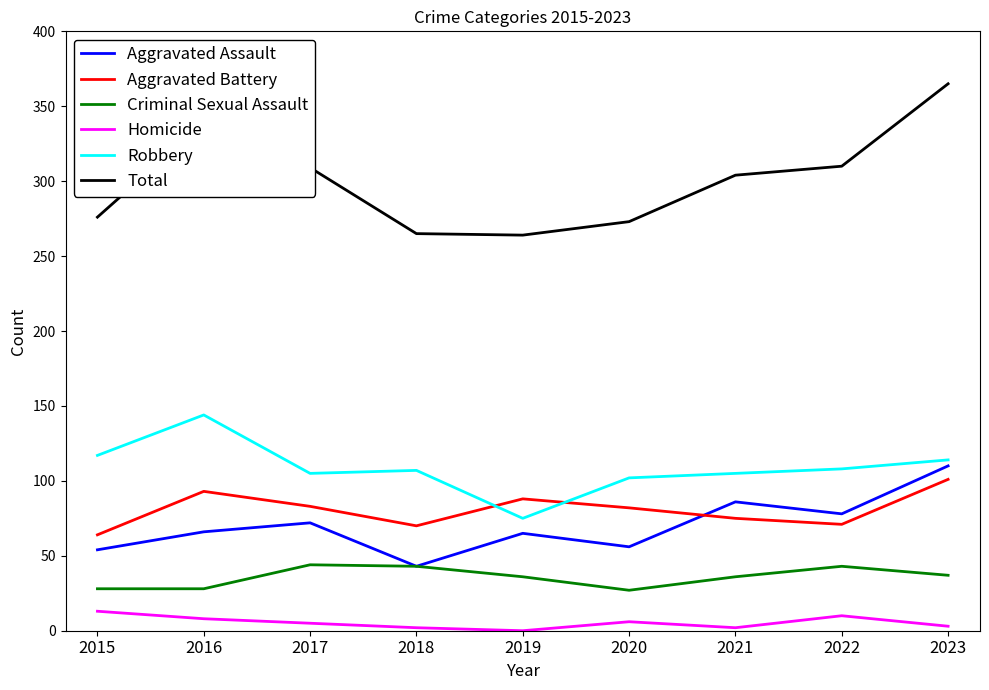

Does the chart display data point markers on the line(s)?

No